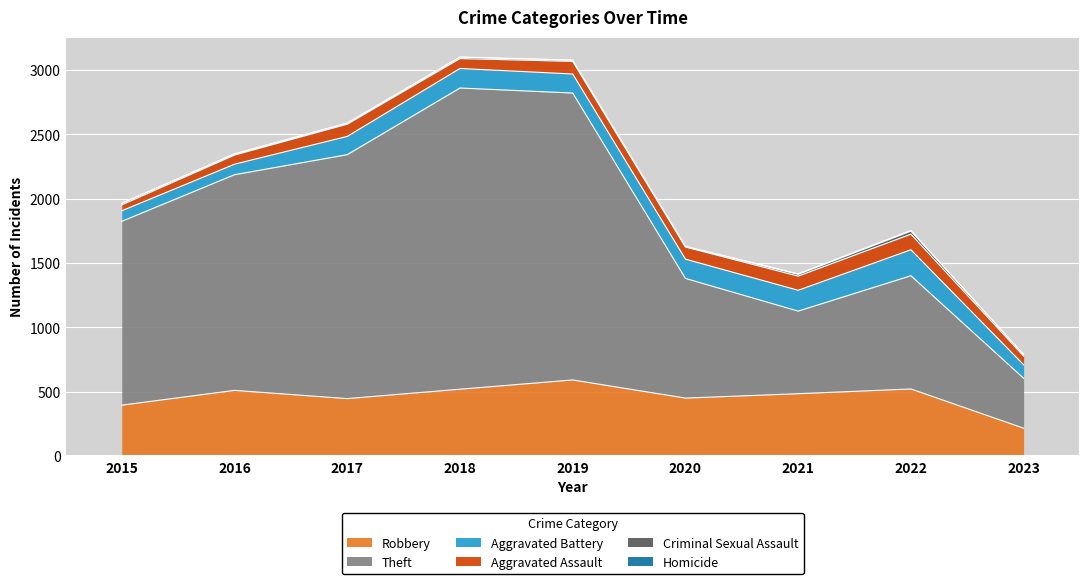

True or false: Theft has a value of 2230 at 2019.

True